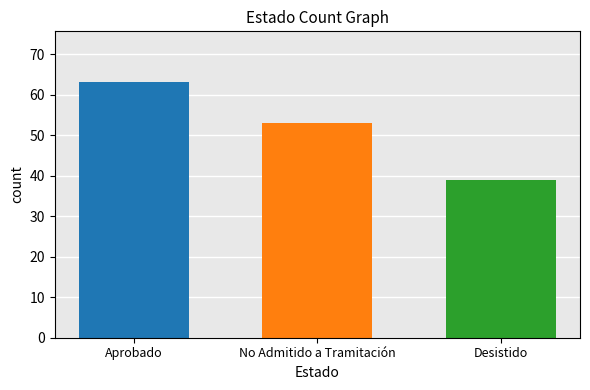

What is the difference between the highest and lowest values at No Admitido a Tramitación?

24